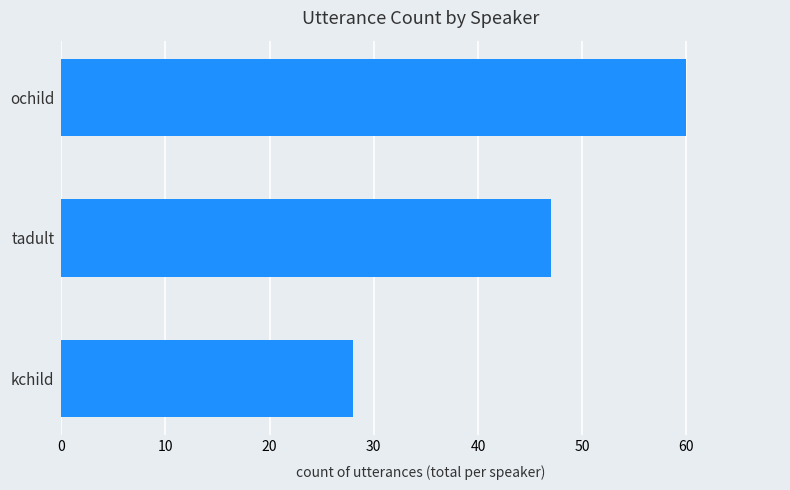

What value does the data have at tadult?

47